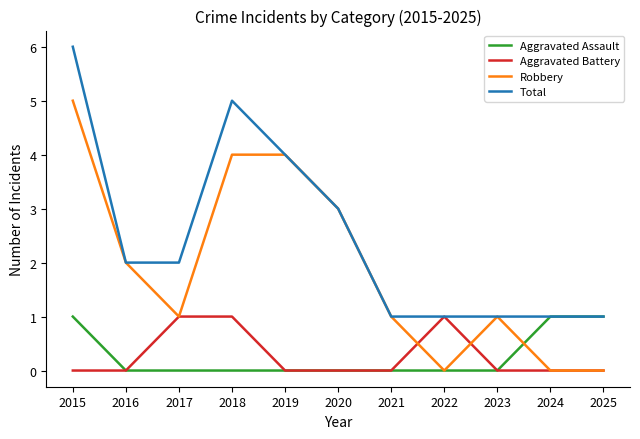

The Total series shows 0 at 2023. True or false?

False